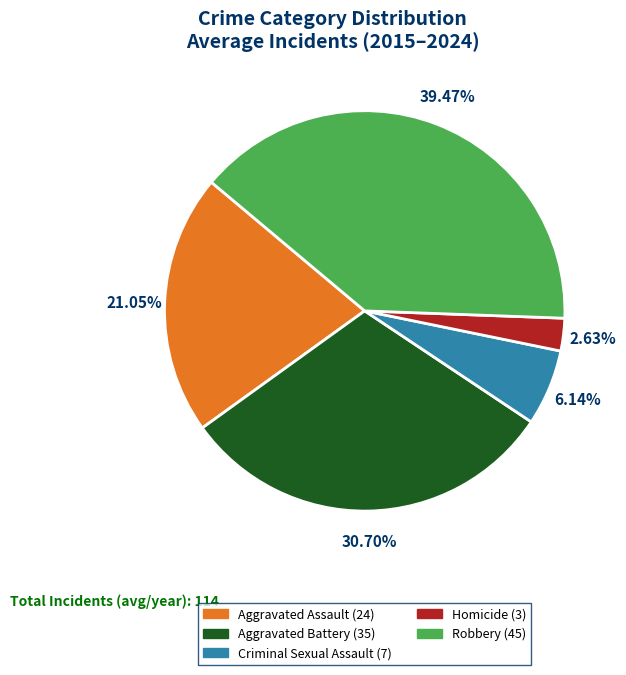

Is Criminal Sexual Assault (7) the majority of the pie?

No